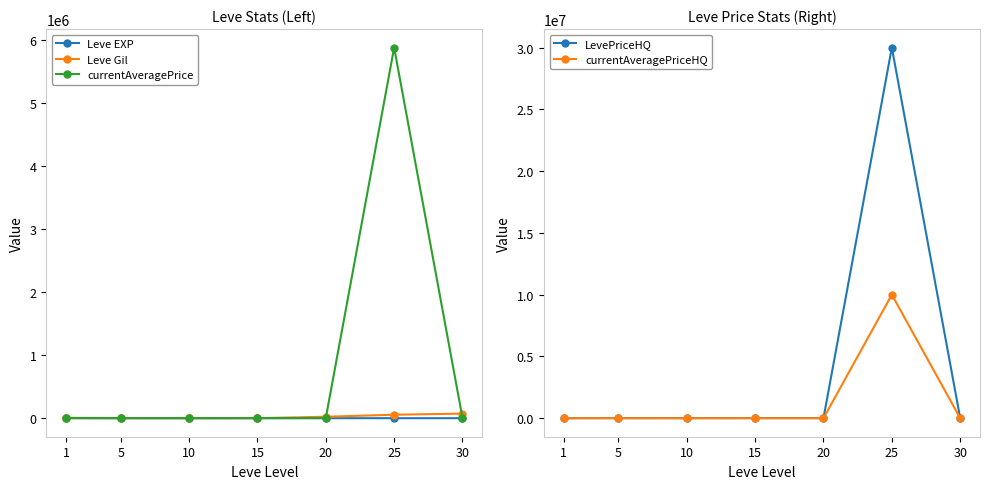

Which series has the widest spread of values?

LevePriceHQ